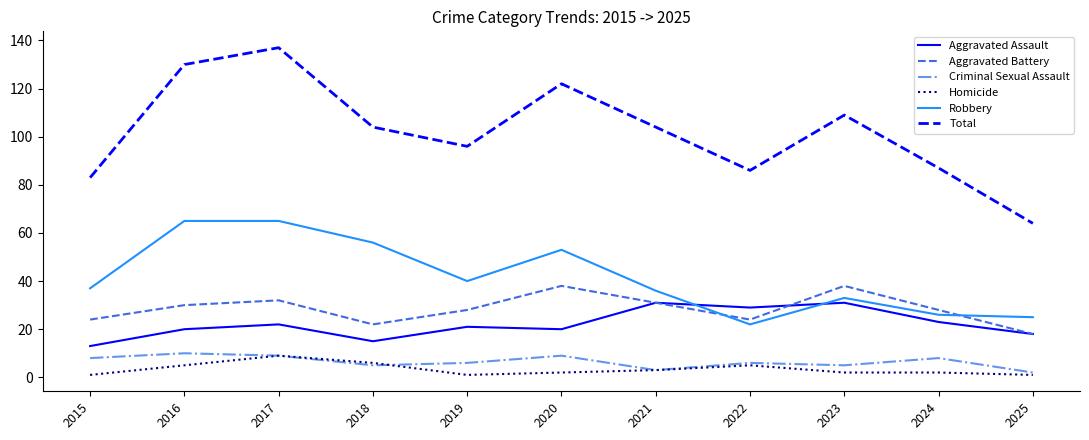

How many Homicide values are between 1 and 5?

9